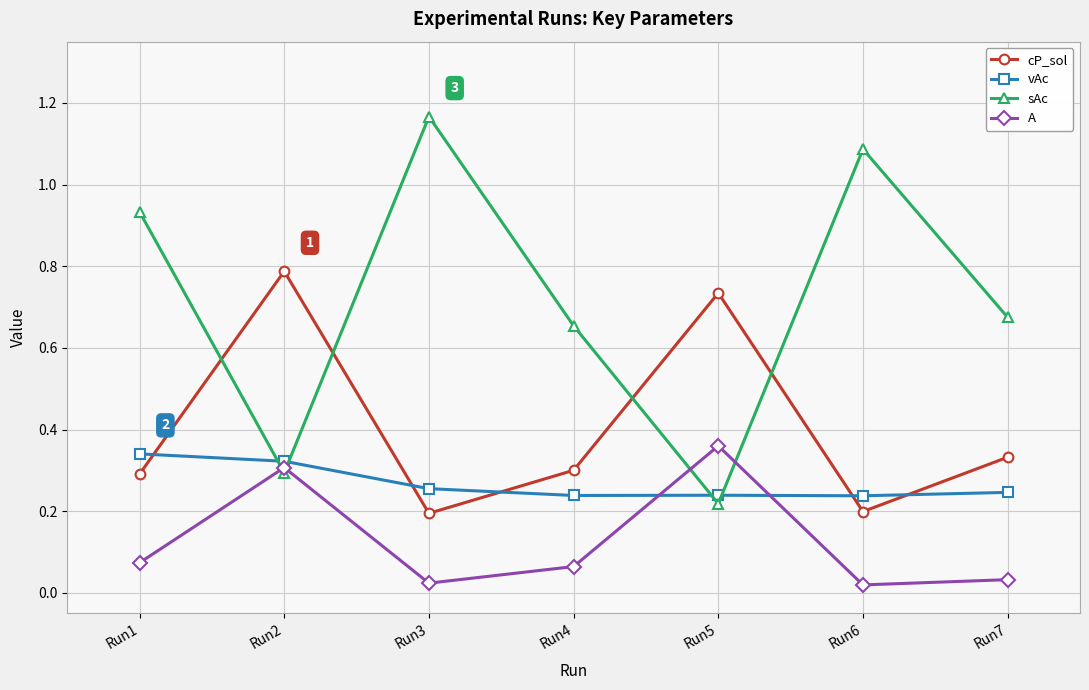

What are all the series names shown in the legend?

cP_sol, vAc, sAc, A